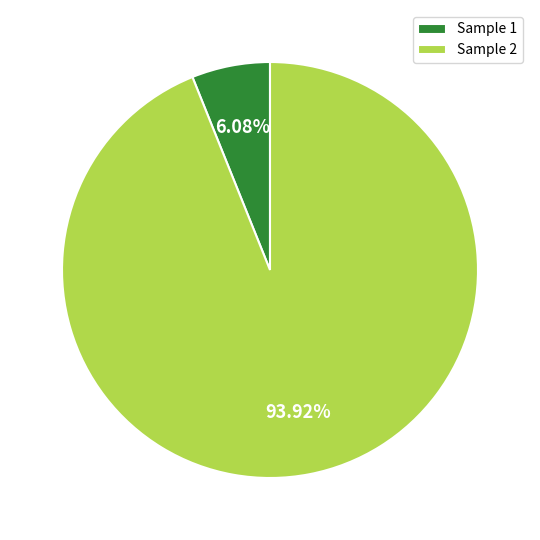

Which slice represents more than half of the pie?

Sample 2